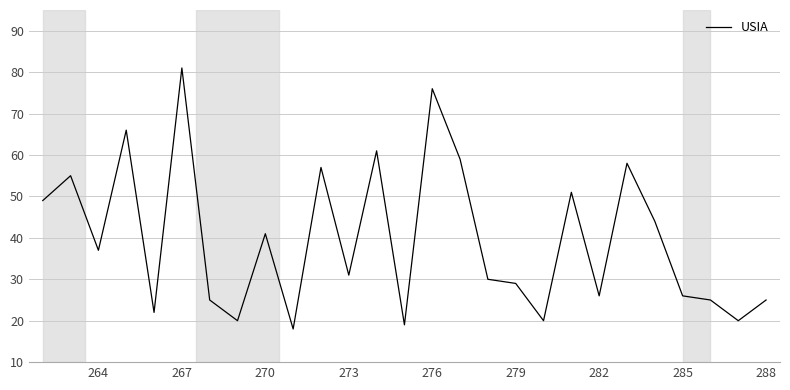

What is the difference between the maximum and minimum values?

63